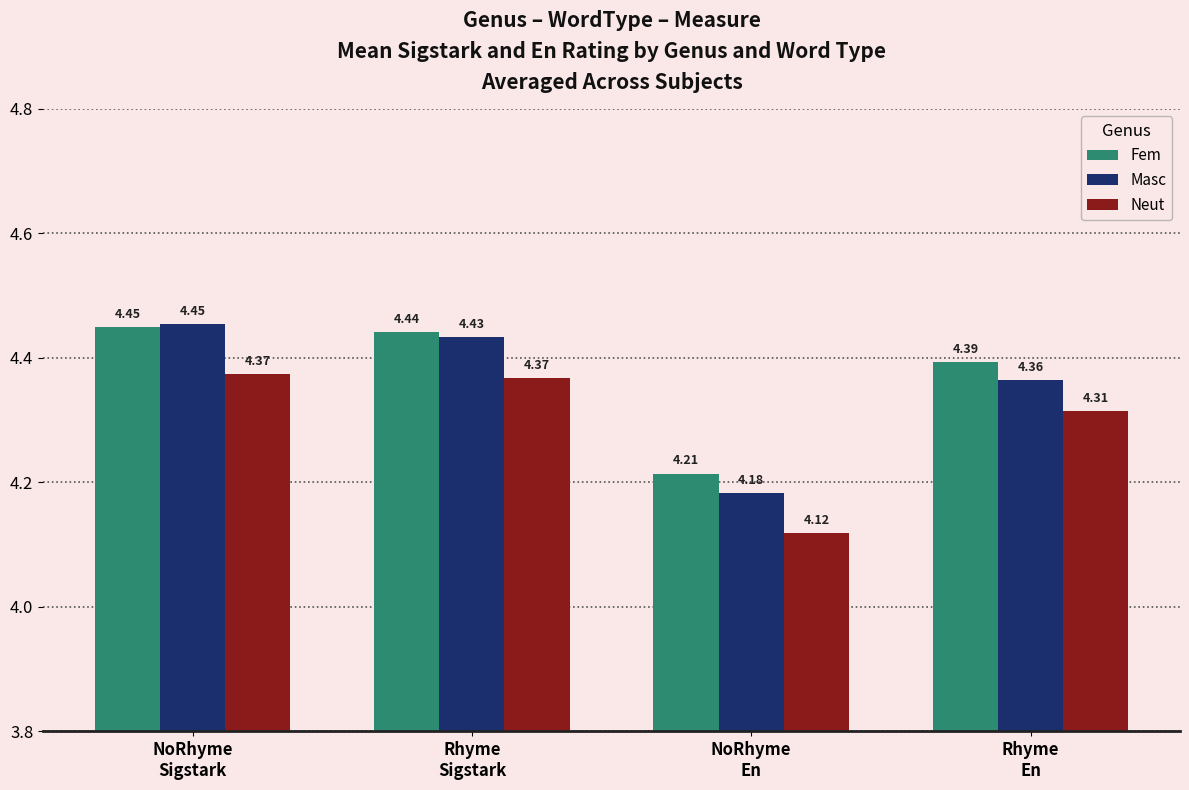

What is the value of the Neut bar at the 3rd from the left?

4.1